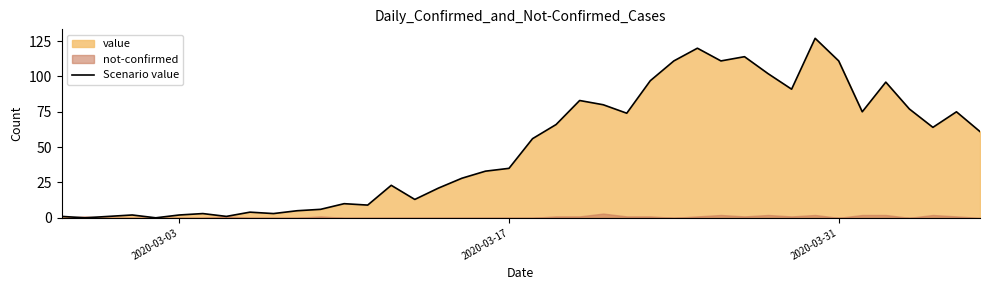

Reading right to left, extract all data points from this chart.

61	75	64	77	96	75	111	127	91	102	114	111	120	111	97	74	80	83	66	56	35	33	28	21	13	23	9	10	6	5	3	4	1	3	2	0	2	1	0	1